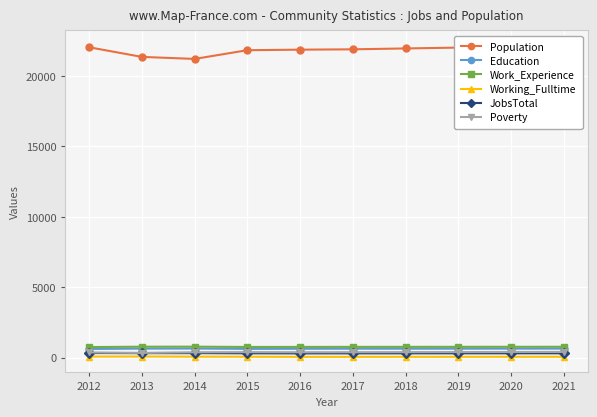

Rank the series at 2018 from highest to lowest value.

Population, Work_Experience, Education, Poverty, JobsTotal, Working_Fulltime